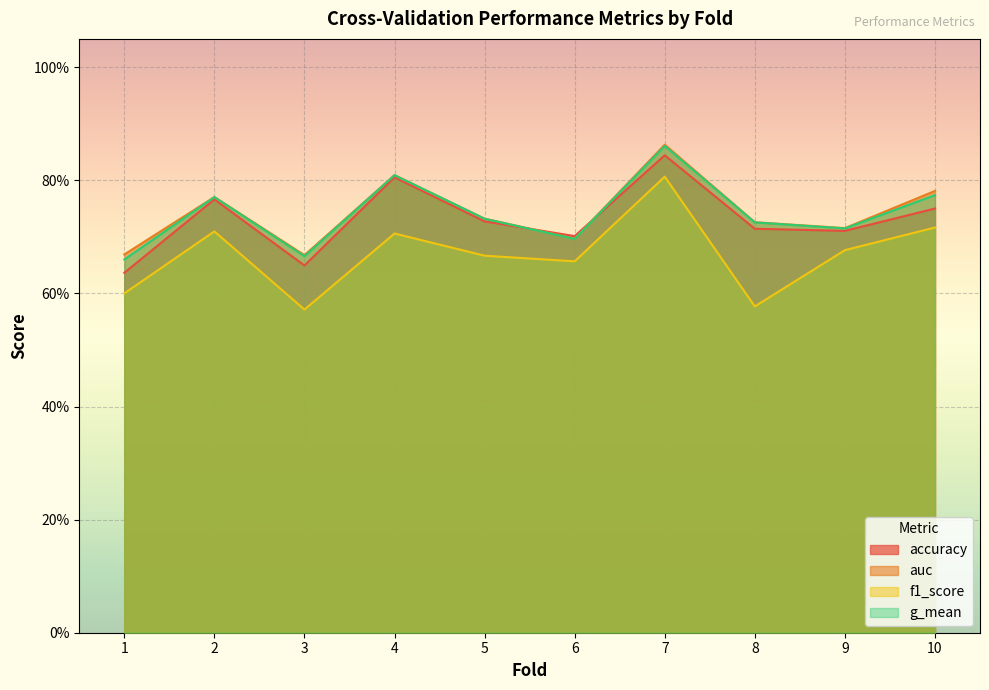

Rank the categories by g_mean value from highest to lowest.

7, 4, 10, 2, 5, 8, 9, 6, 3, 1